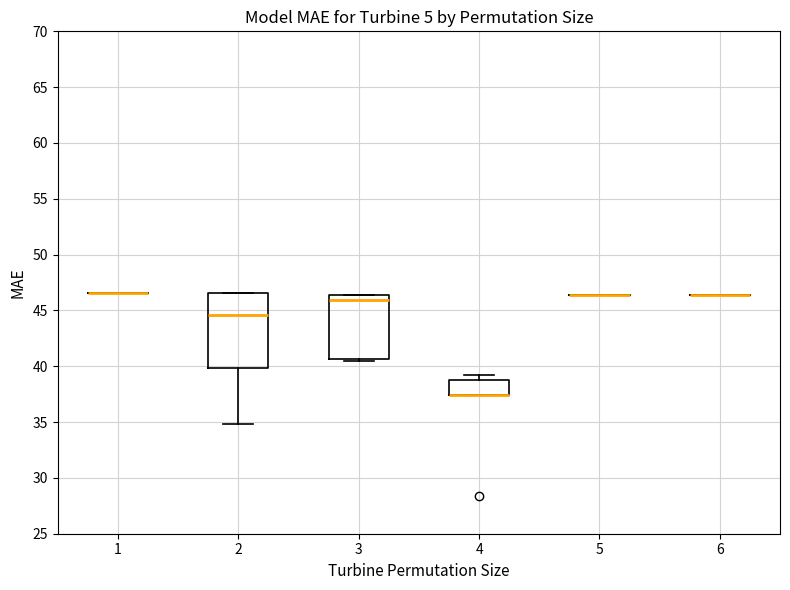

Reading left to right, transcribe this box plot: for each box, give where its median line is, the range the box spans, and where its two whiskers end, as read against the y-axis. The values are not printed on the chart, so give them approximately, as read against the axis.

1: box collapsed to a line at 46.5, whiskers 46.5 to 46.5
2: median 44.5, box 40.0 to 46.5, whiskers 35.0 to 46.5
3: median 46.0, box 40.5 to 46.5, whiskers 40.5 (just below the box's lower edge) to 46.5
4: median 37.5 (drawn on the box's lower edge), box 37.5 to 39.0, whiskers 37.5 to 39.0 (just above the box's upper edge)
5: box collapsed to a line at 46.5, whiskers 46.5 to 46.5
6: box collapsed to a line at 46.5, whiskers 46.5 to 46.5